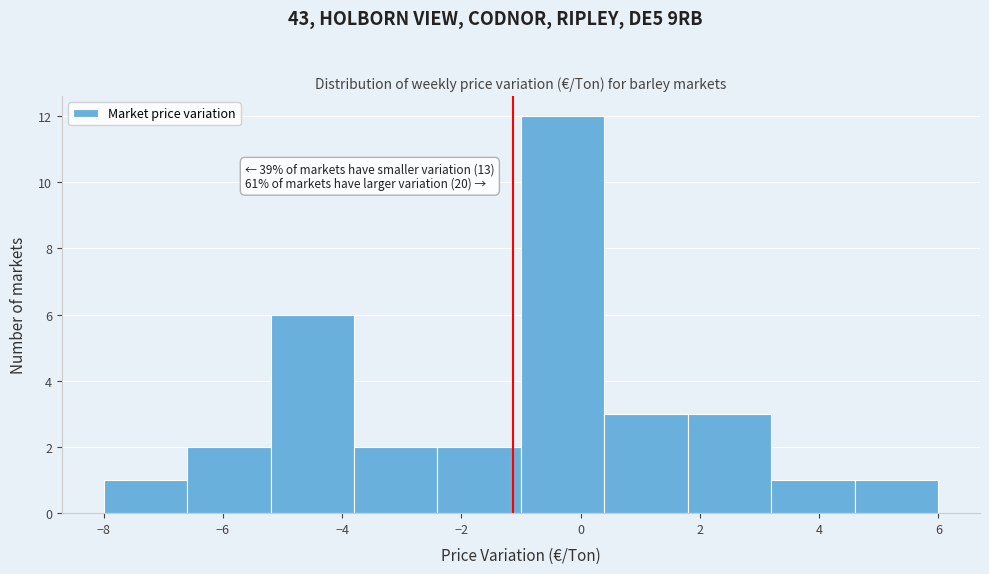

Which range on the x-axis has the tallest bar?

-1.0 to 0.4